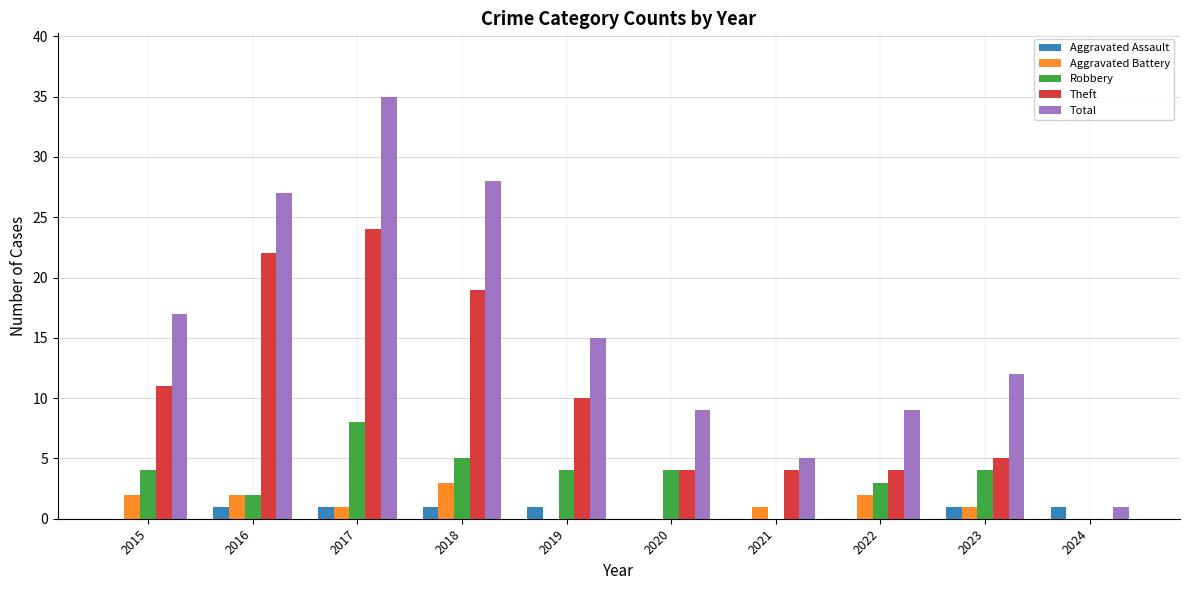

True or false: Aggravated Assault has a value of 1 at 2017.

True